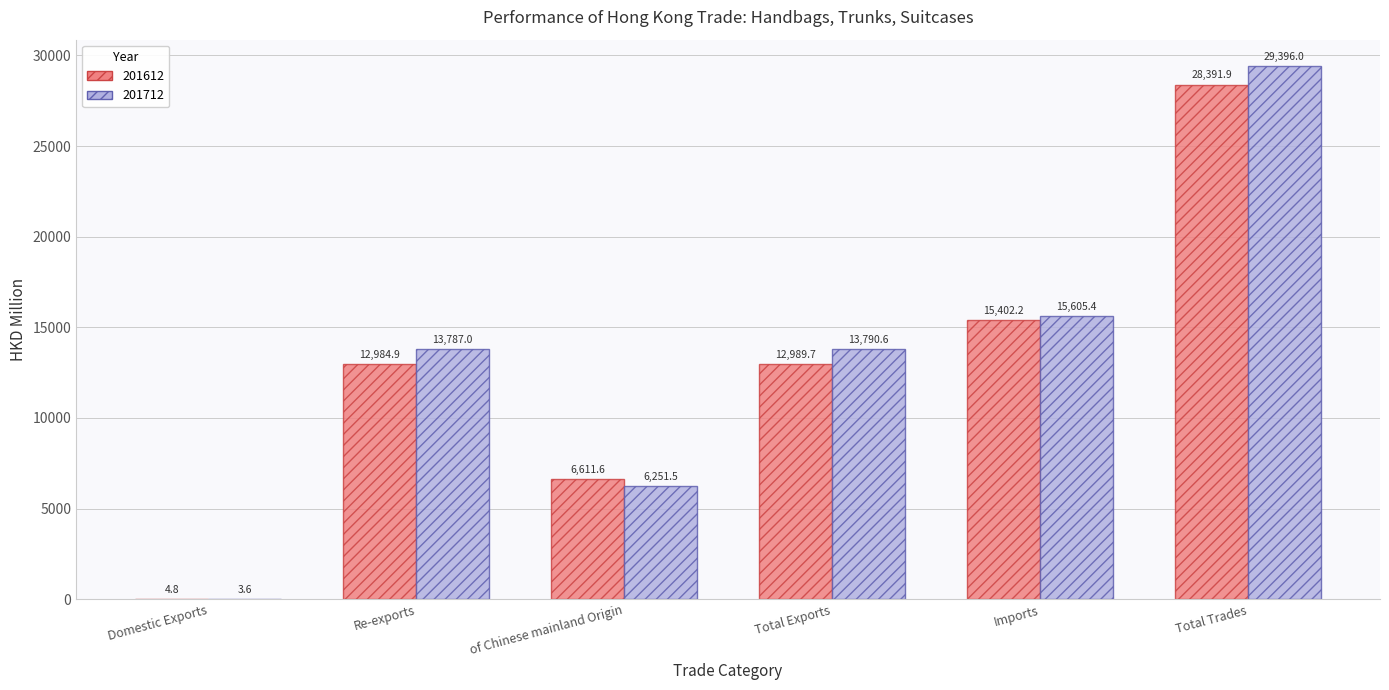

Which series changed the most between Total Exports and Imports?

201612